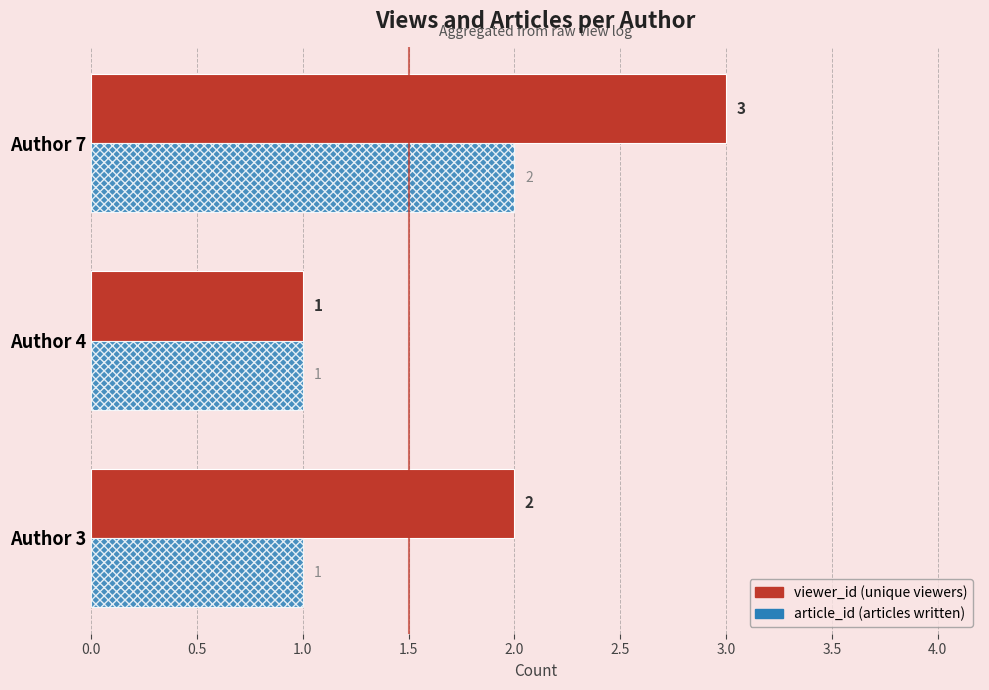

At which category is the sum across all series the highest?

Author 7